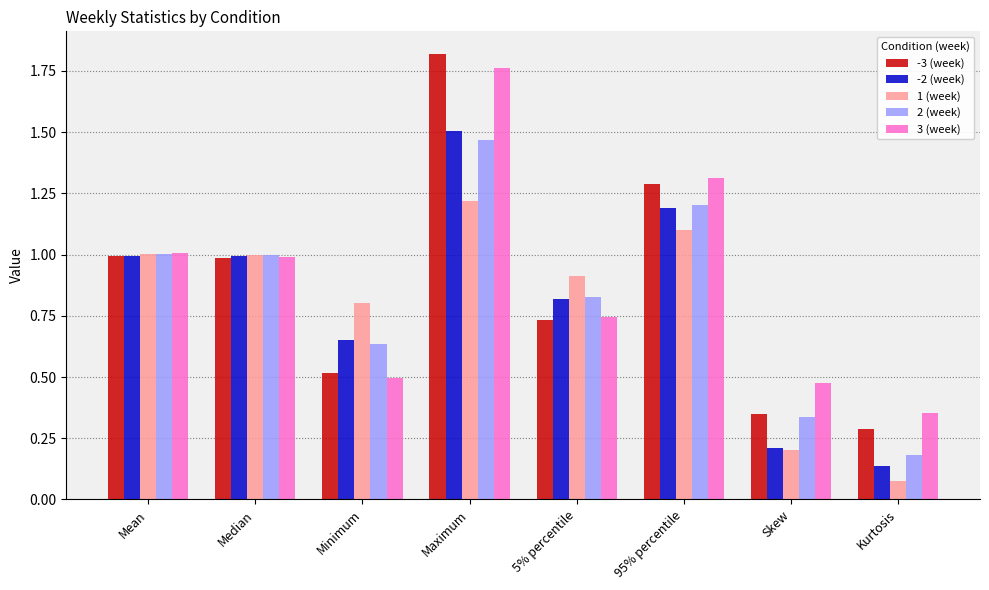

Which category has the lowest value in the -2 (week) series?

Kurtosis